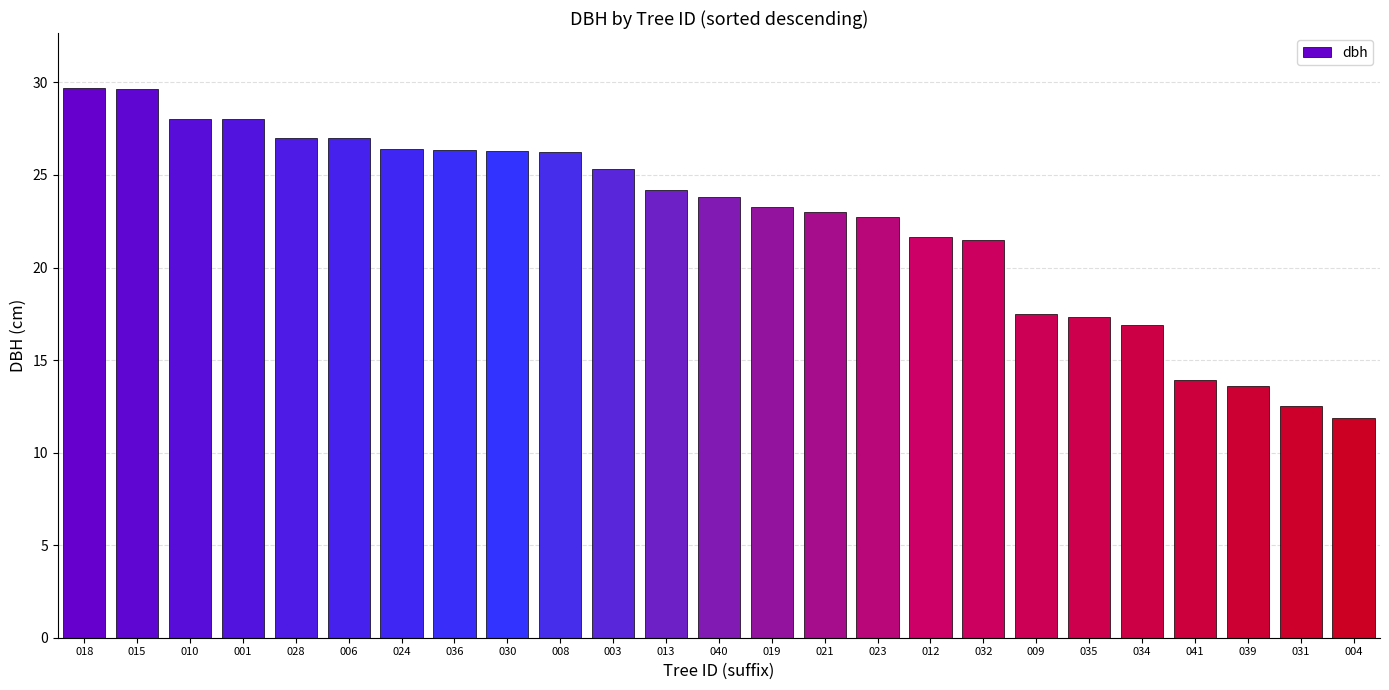

Read the value at 040.

23.8